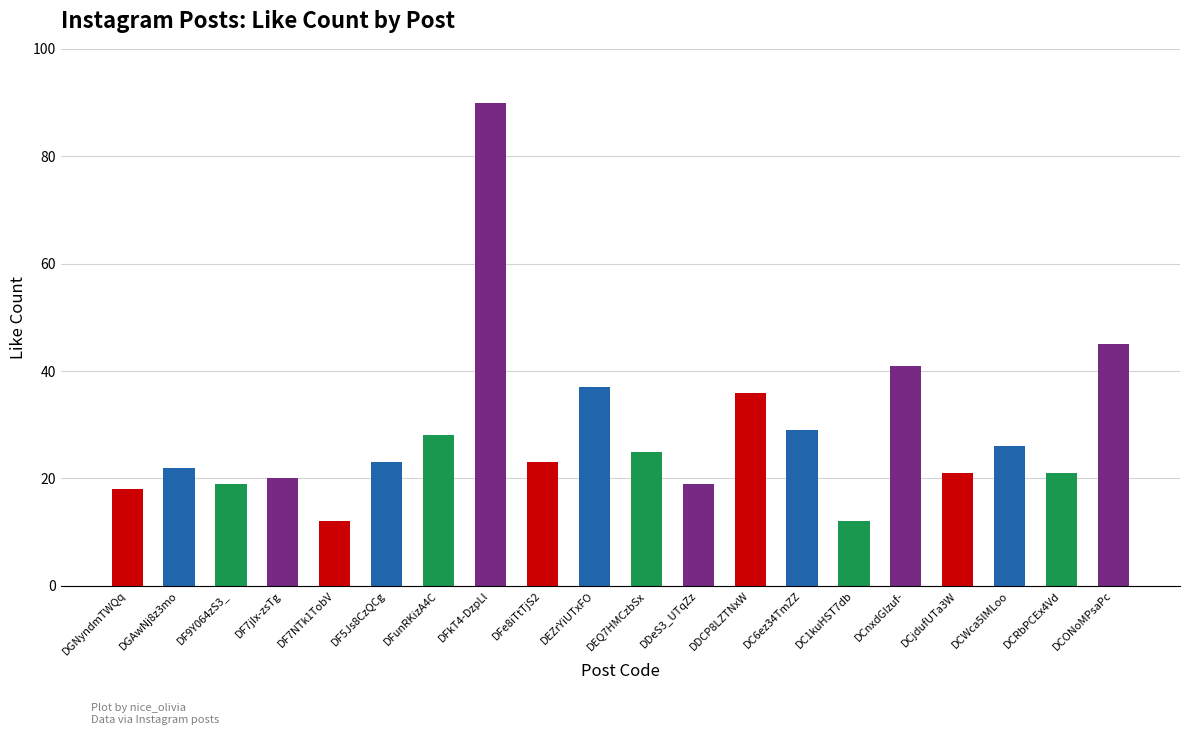

What is the smallest value displayed?

12